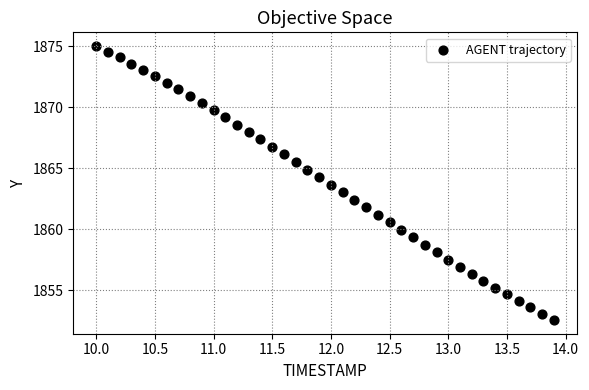

What is the range of Y values (max minus min)?

22.5